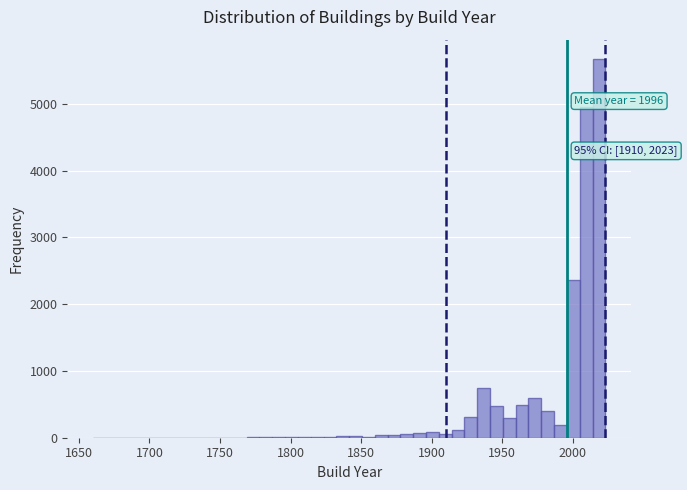

Read against the x-axis, roughly where is the centre of the tallest bar?

2020